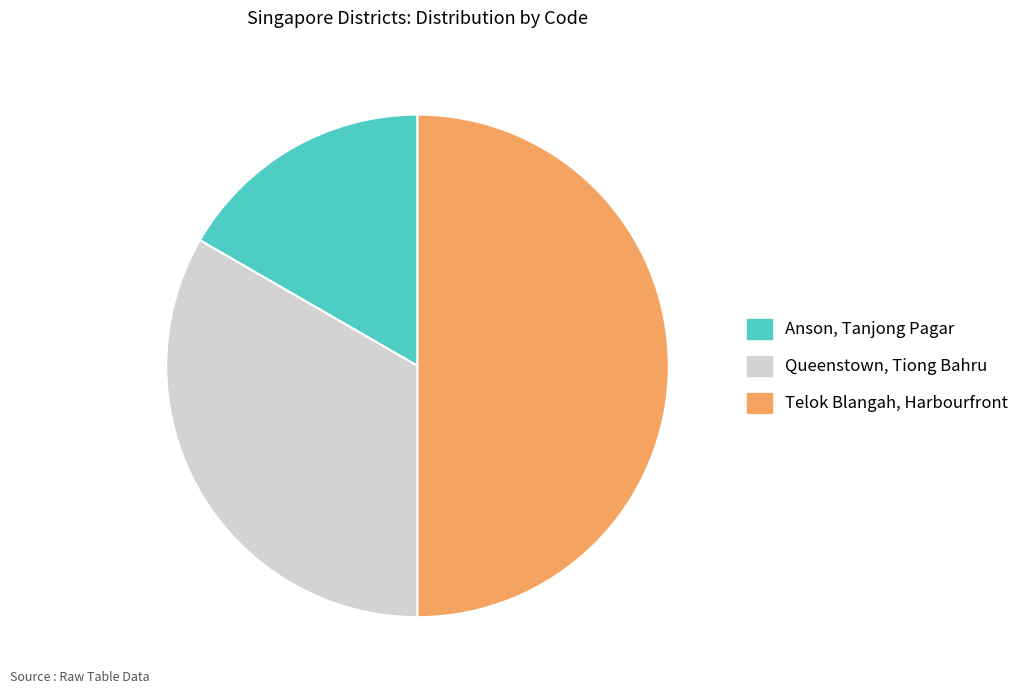

What is the largest slice in the pie chart?

Telok Blangah, Harbourfront